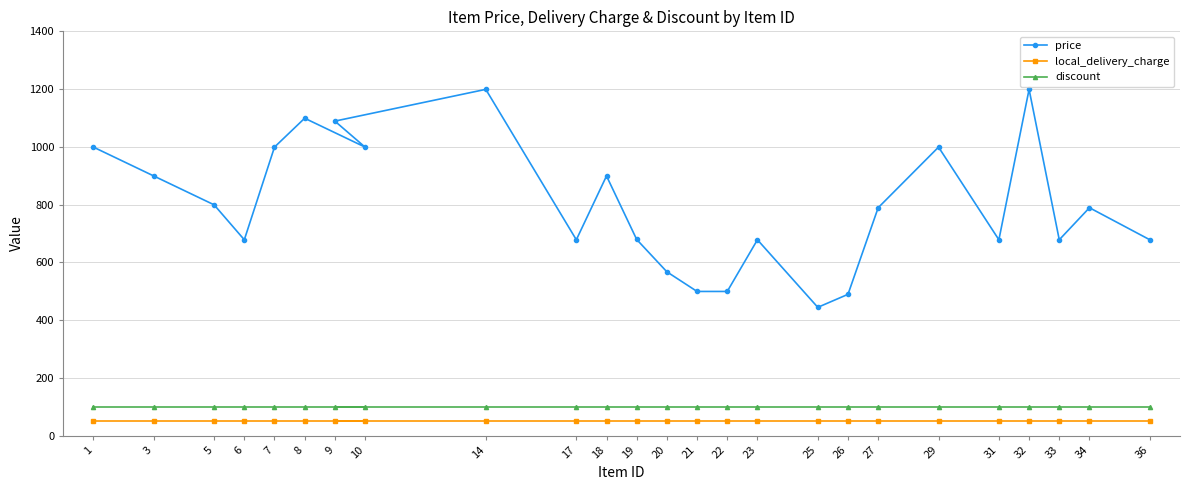

Does the chart have visible grid lines?

Yes